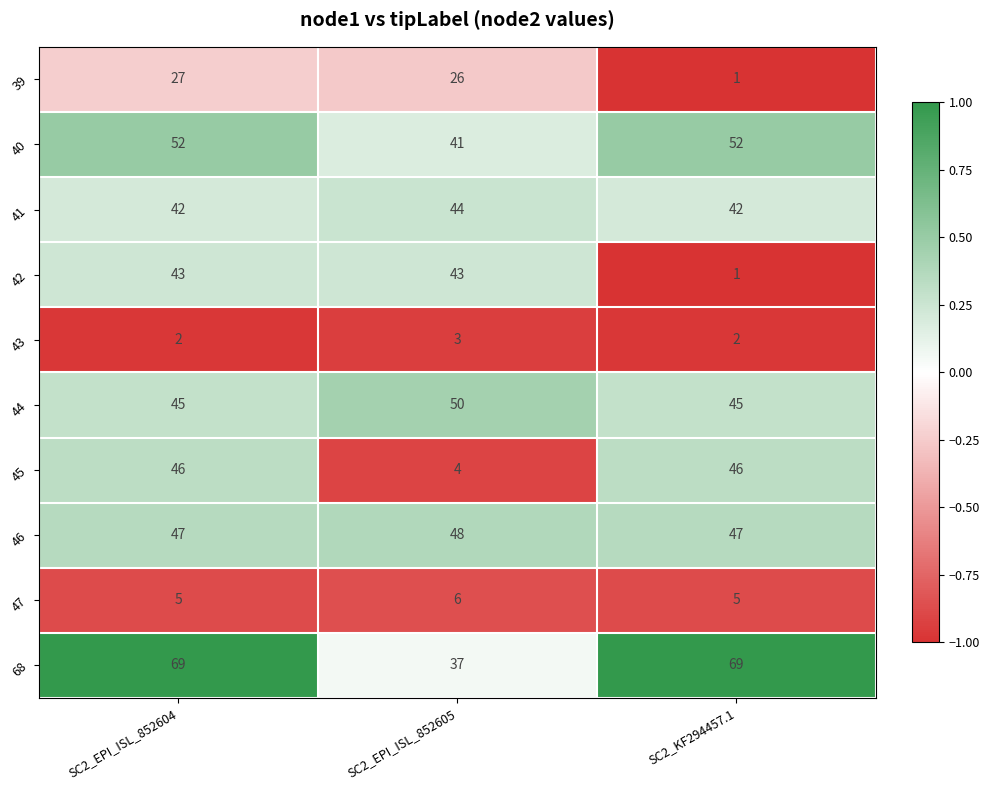

What is the greatest value displayed?

69